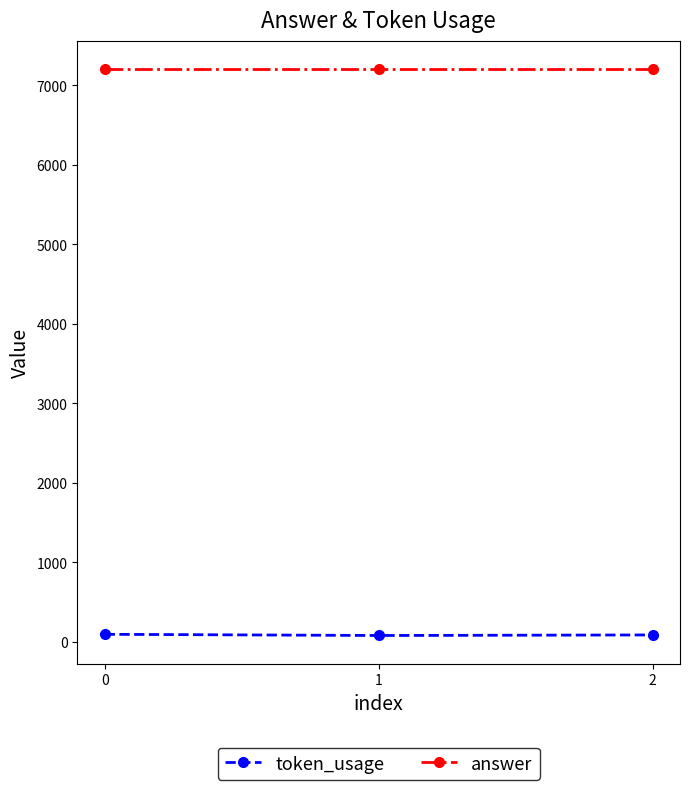

True or false: answer has a value of 10655 at 2.

False